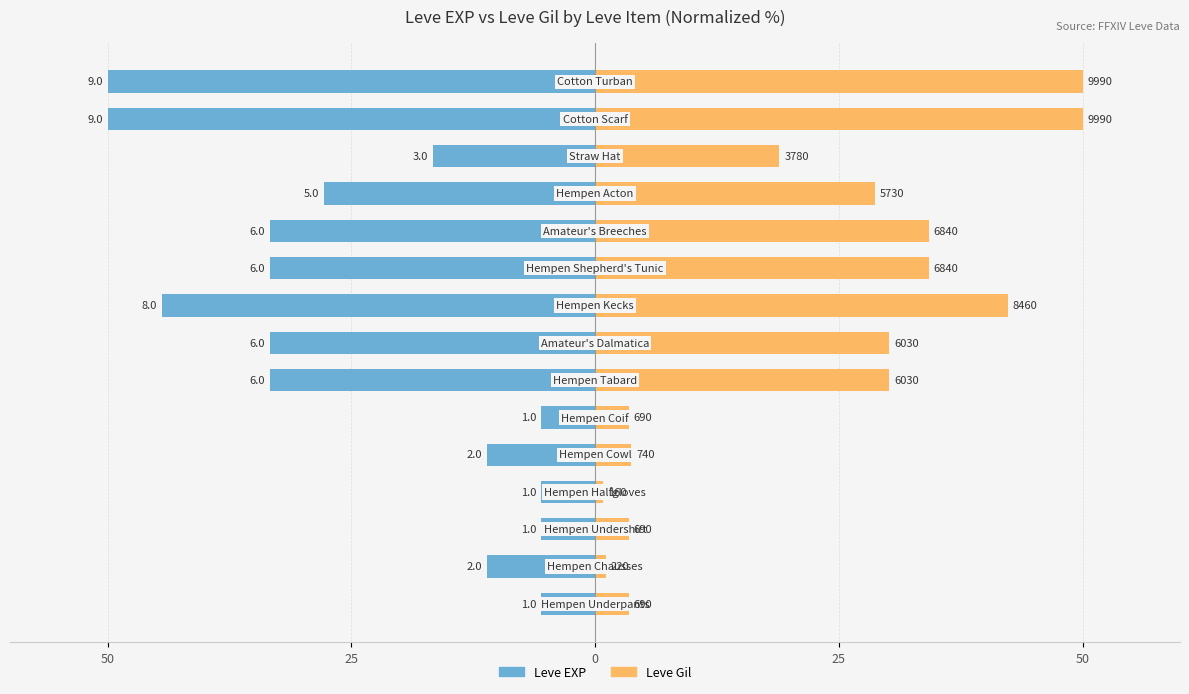

What are all the series names shown in the legend?

Leve EXP, Leve Gil